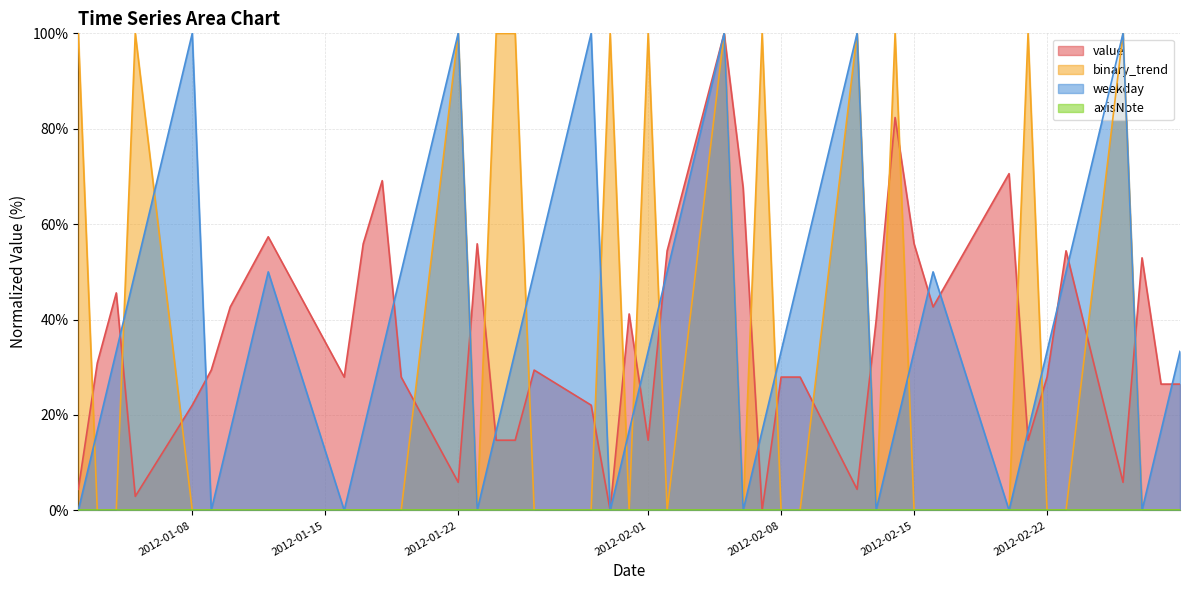

True or false: value has a value of 45.9 at 2012-02-09.

False